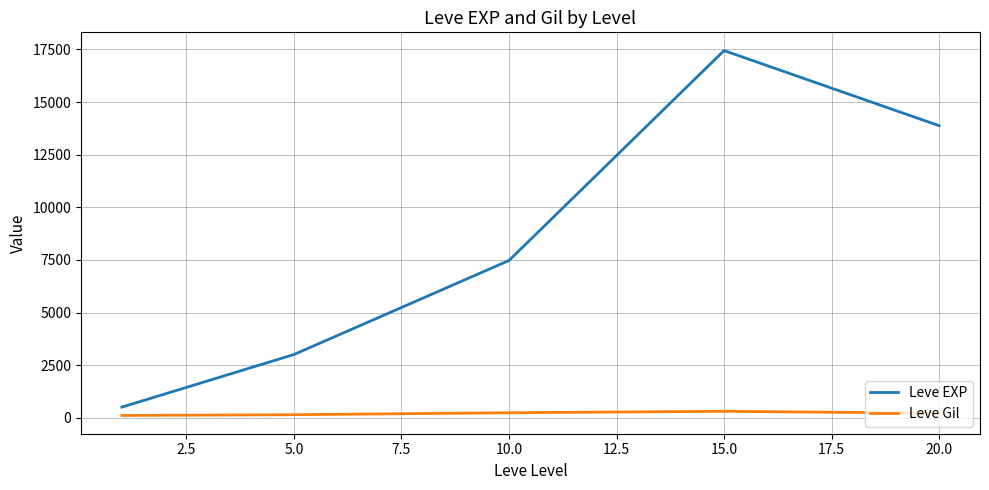

Count the number of data series in this chart.

2